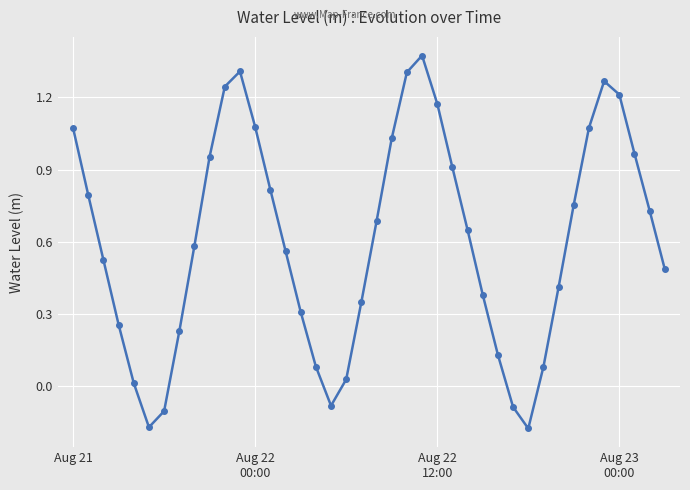

What is the sum of all values?

24.2